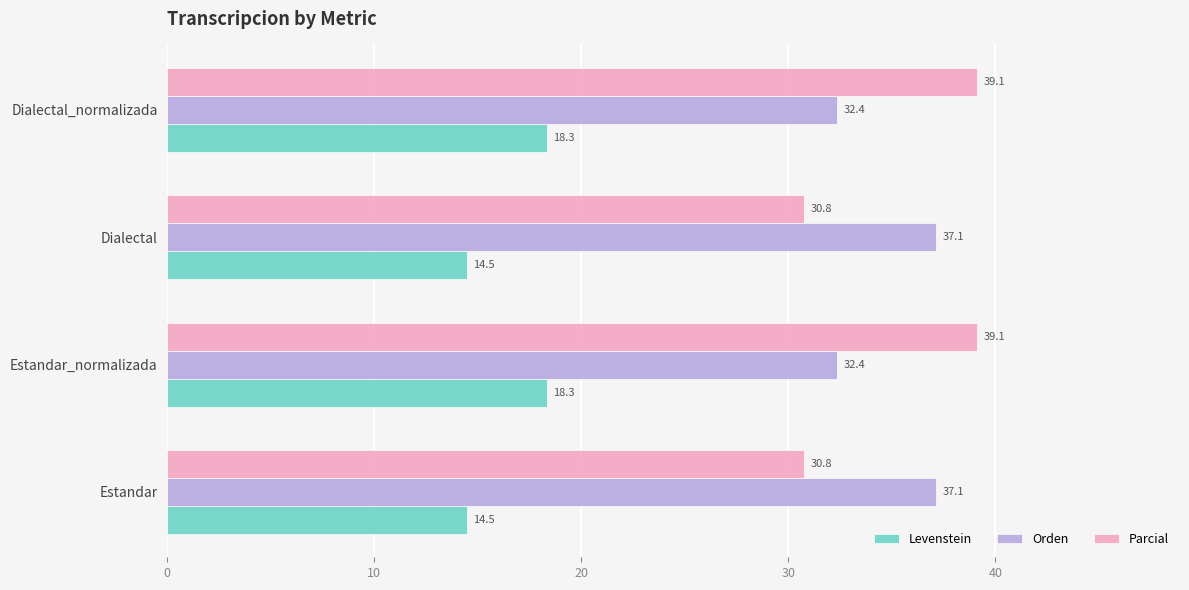

How many categories are shown in the chart?

4